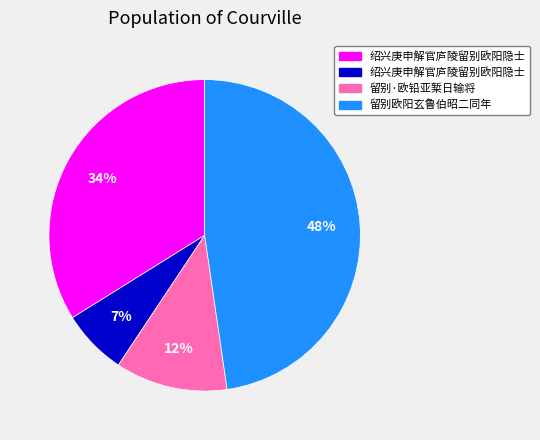

Is there a majority slice in this chart?

No